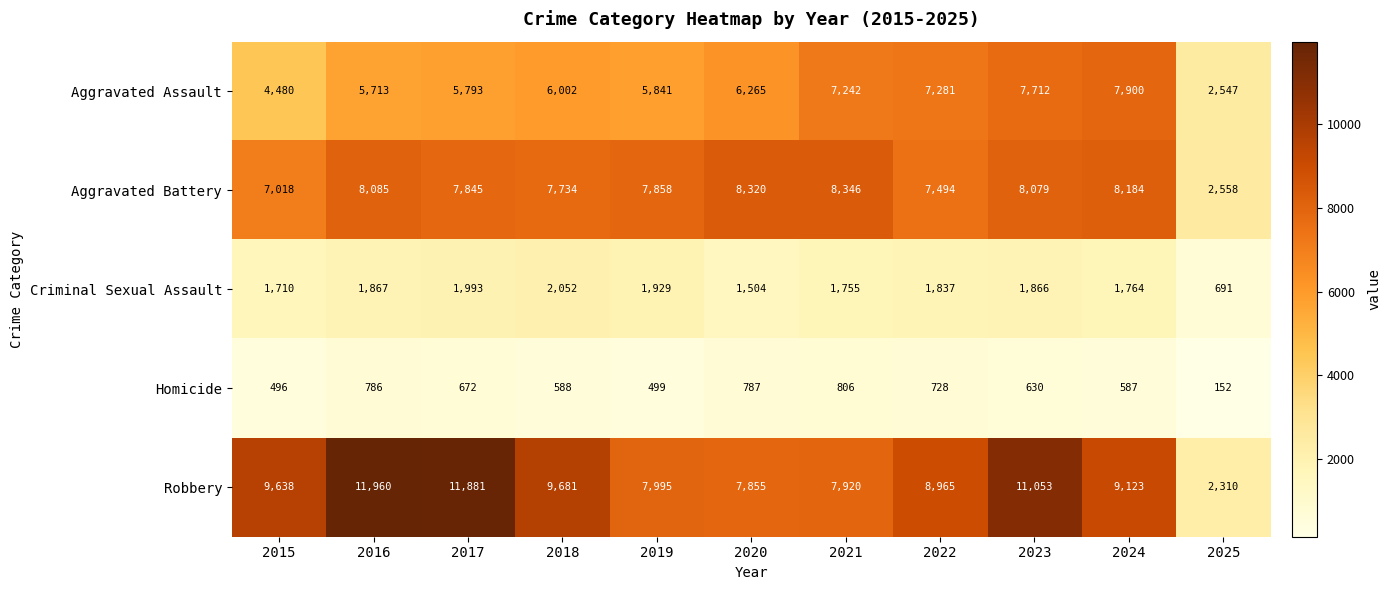

Which category has the lowest value across all series?

2025